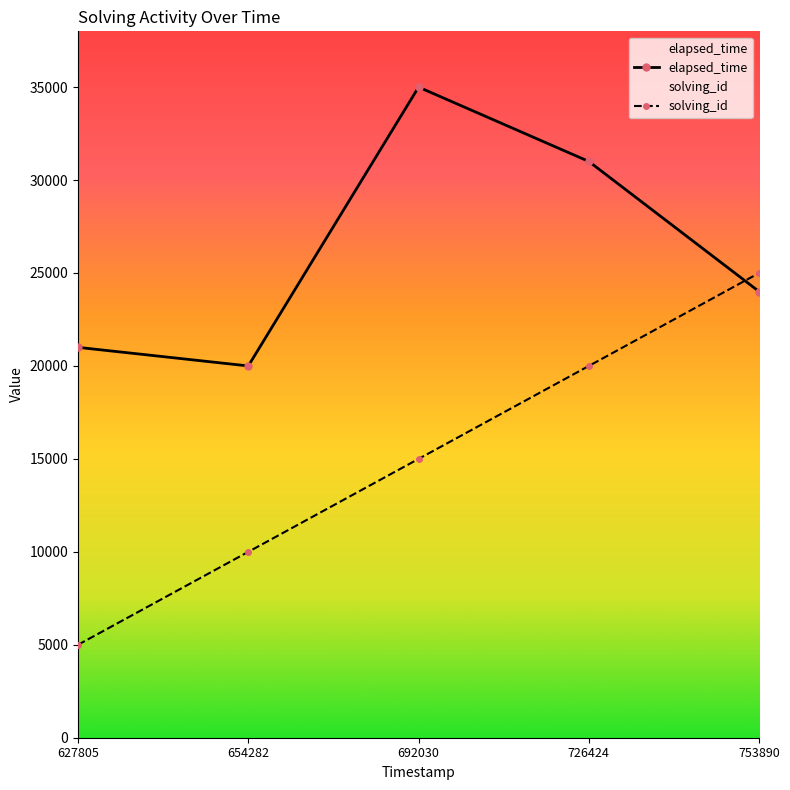

How many values in the solving_id series exceed 15000?

2